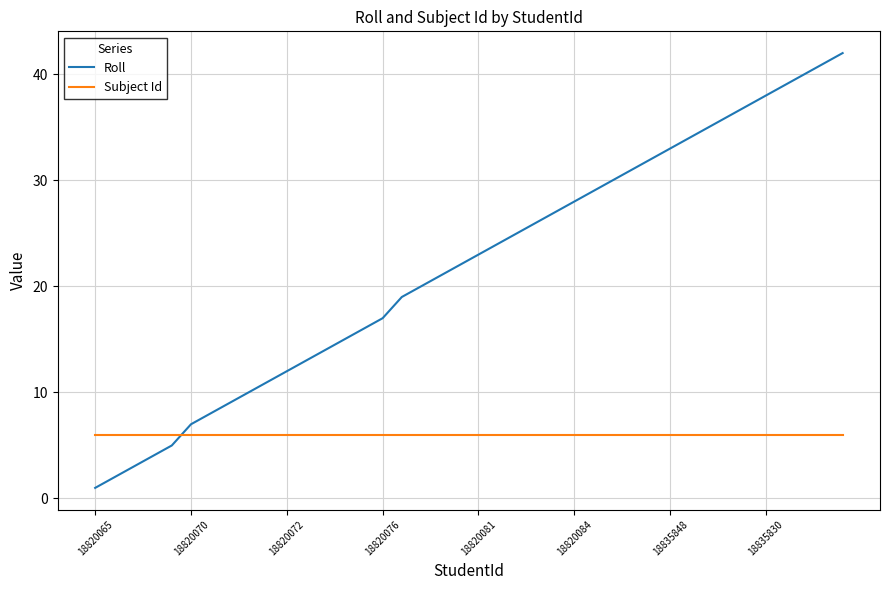

True or false: Subject Id and Roll cross at least once.

True